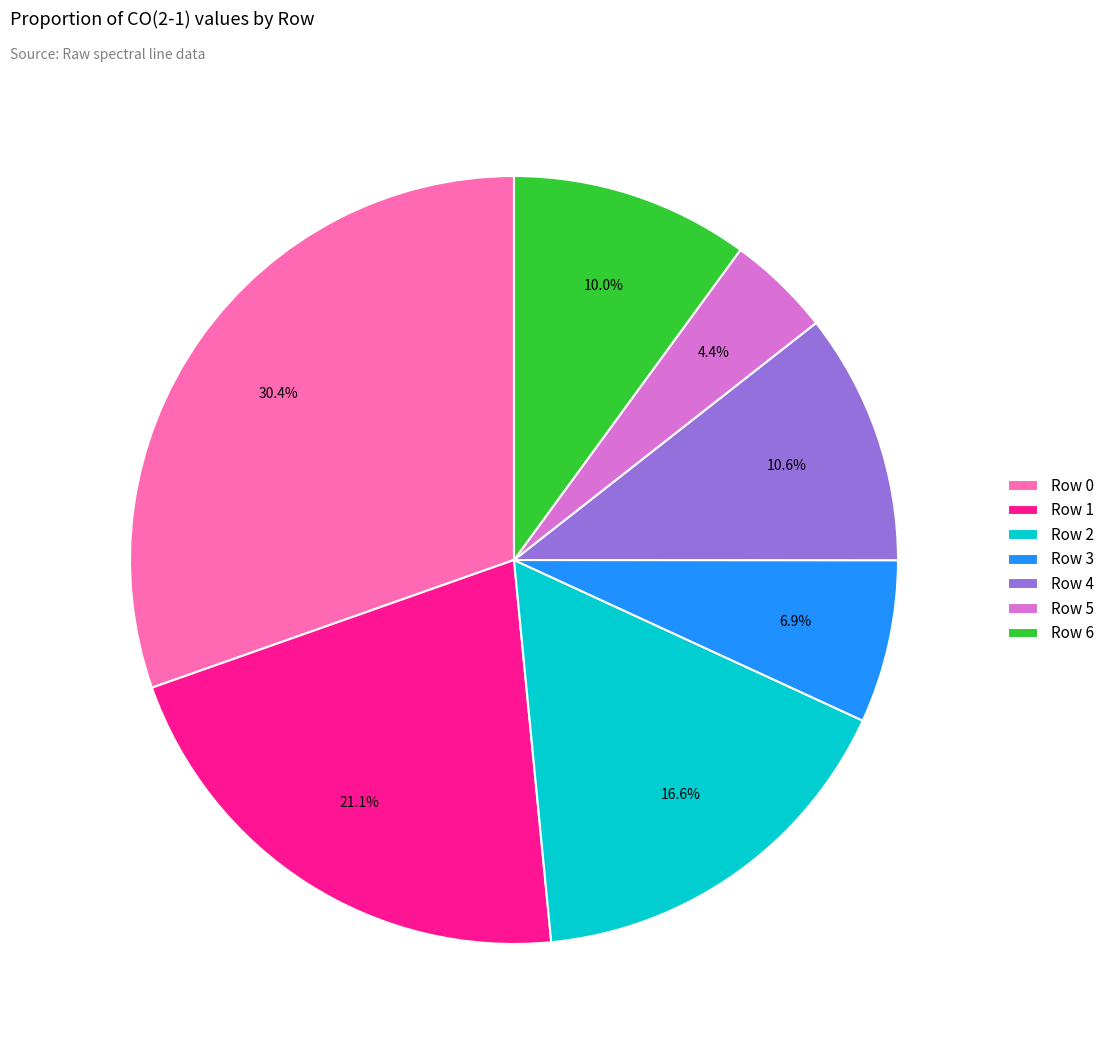

Does any single category account for the majority?

No